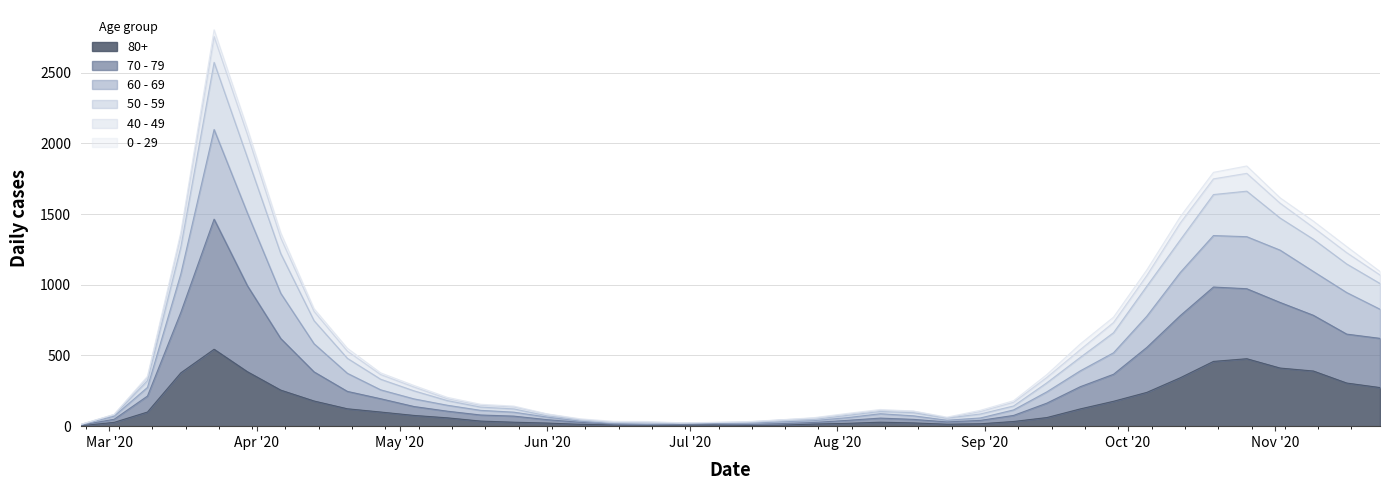

Does the chart display data point markers on the line(s)?

No